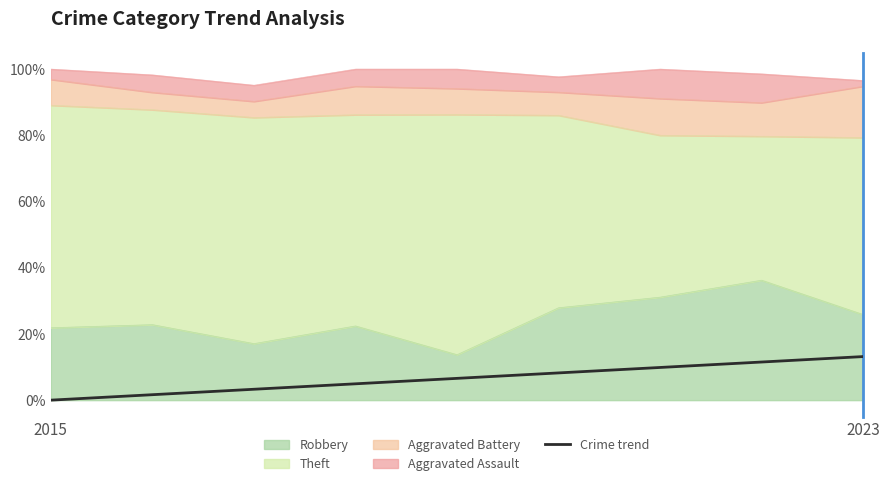

What position from the left is 5?

6